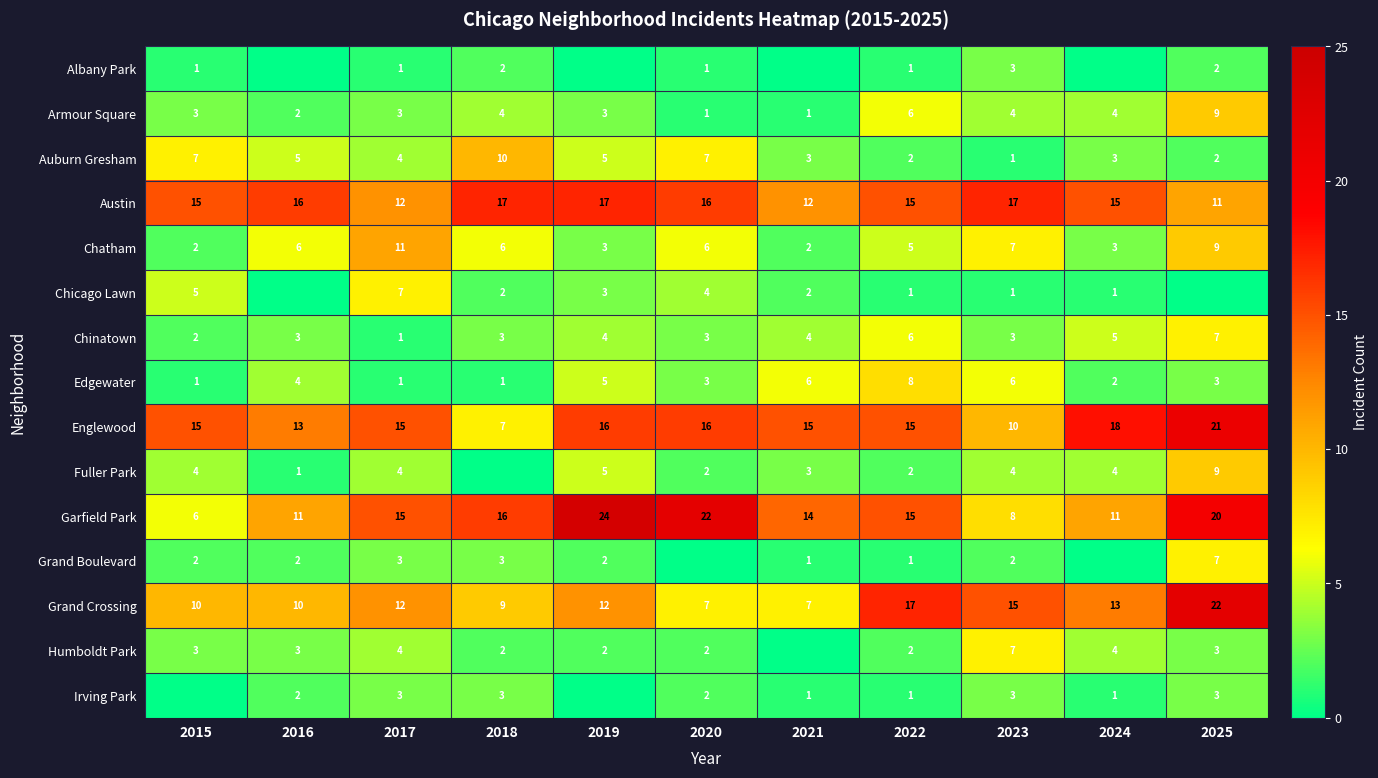

Read the Garfield Park value at 2016, to the nearest 5.

10